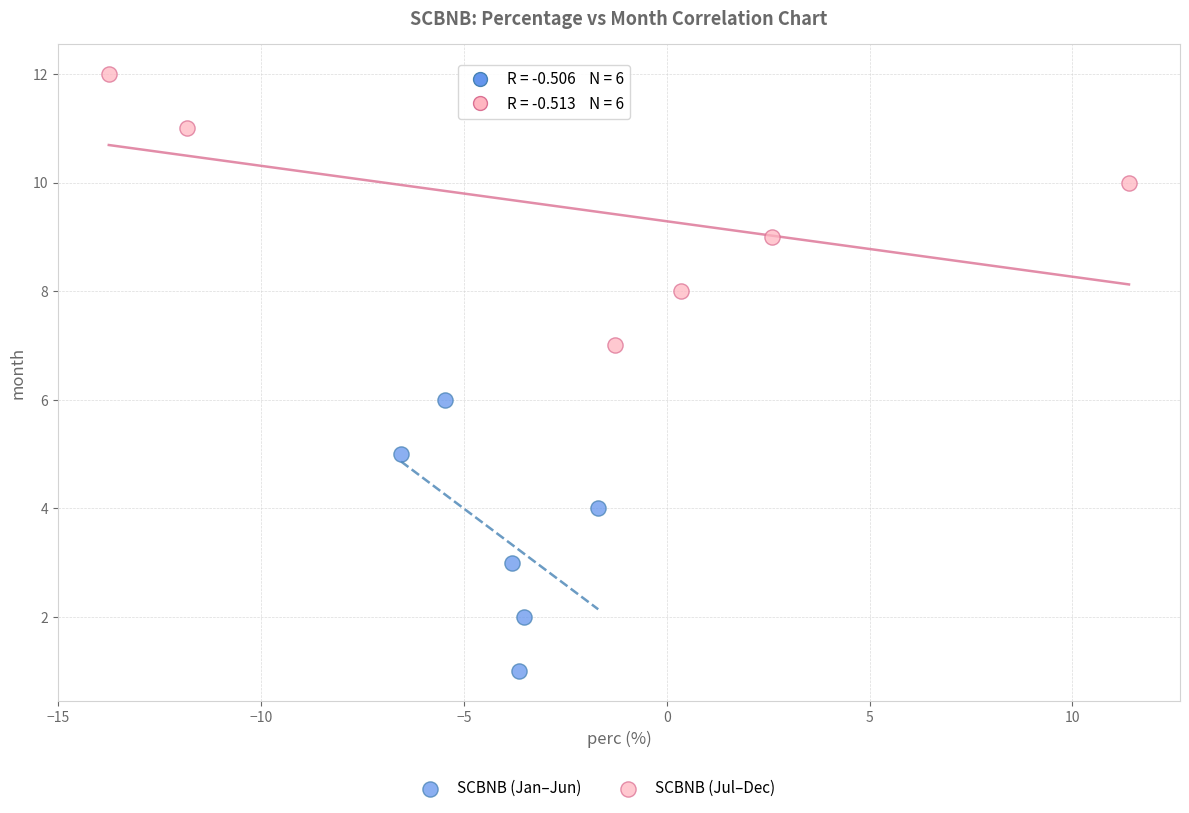

Which series contains the highest Y value?

SCBNB (Jul–Dec)